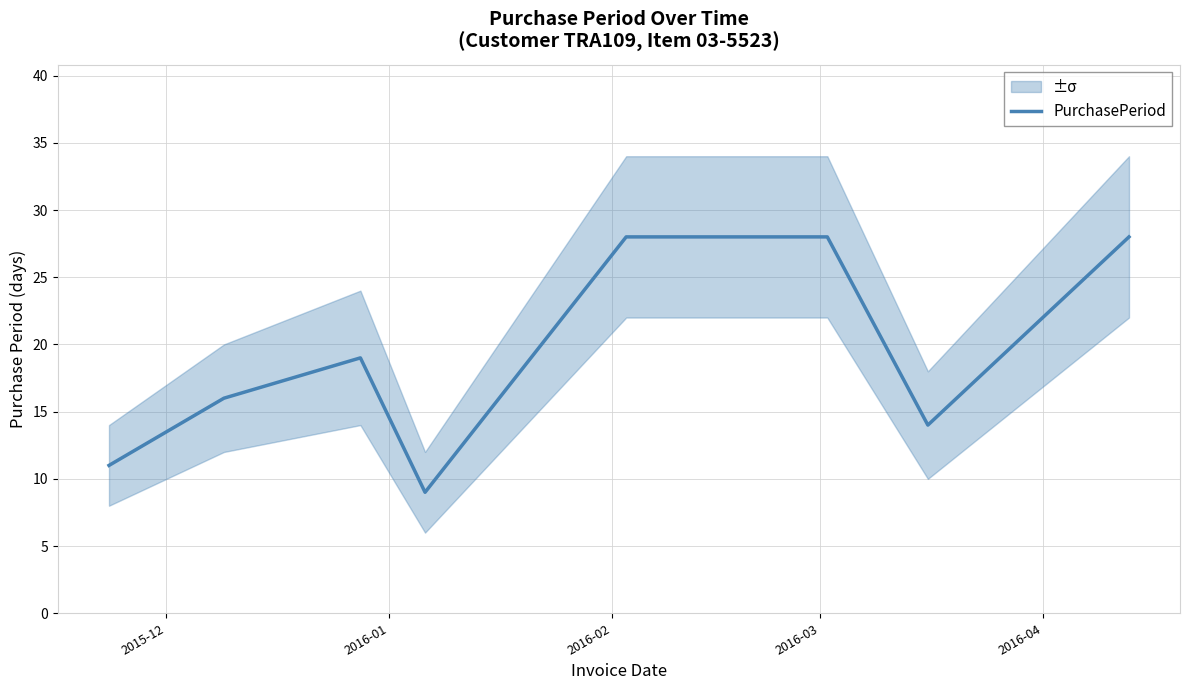

What is the value of the 2nd point from the left?

16